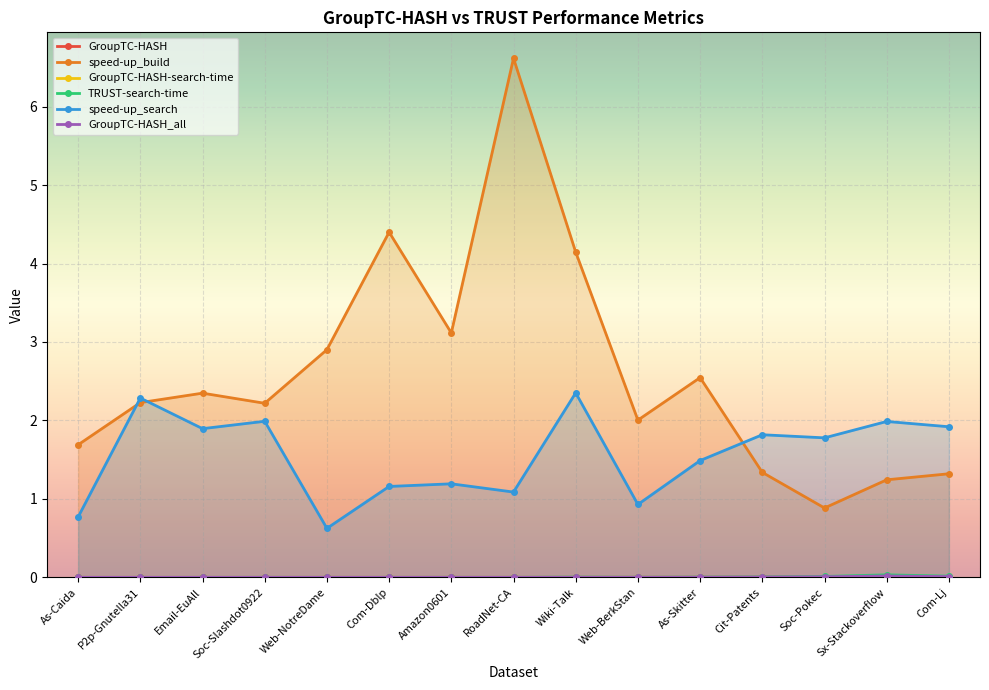

Reading right to left, list all the values displayed in this chart.

GroupTC-HASH: Com-Lj=0.0	Sx-Stackoverflow=0.0	Soc-Pokec=0.0	Cit-Patents=0.0	As-Skitter=0.0	Web-BerkStan=0.0	Wiki-Talk=0.0	RoadNet-CA=0.0	Amazon0601=0.0	Com-Dblp=0.0	Web-NotreDame=0.0	Soc-Slashdot0922=0.0	Email-EuAll=0.0	P2p-Gnutella31=0.0	As-Caida=0.0
speed-up_build: Com-Lj=1.3	Sx-Stackoverflow=1.2	Soc-Pokec=0.9	Cit-Patents=1.3	As-Skitter=2.5	Web-BerkStan=2.0	Wiki-Talk=4.1	RoadNet-CA=6.6	Amazon0601=3.1	Com-Dblp=4.4	Web-NotreDame=2.9	Soc-Slashdot0922=2.2	Email-EuAll=2.3	P2p-Gnutella31=2.2	As-Caida=1.7
GroupTC-HASH-search-time: Com-Lj=0.0	Sx-Stackoverflow=0.0	Soc-Pokec=0.0	Cit-Patents=0.0	As-Skitter=0.0	Web-BerkStan=0.0	Wiki-Talk=0.0	RoadNet-CA=0.0	Amazon0601=0.0	Com-Dblp=0.0	Web-NotreDame=0.0	Soc-Slashdot0922=0.0	Email-EuAll=0.0	P2p-Gnutella31=0.0	As-Caida=0.0
TRUST-search-time: Com-Lj=0.0	Sx-Stackoverflow=0.0	Soc-Pokec=0.0	Cit-Patents=0.0	As-Skitter=0.0	Web-BerkStan=0.0	Wiki-Talk=0.0	RoadNet-CA=0.0	Amazon0601=0.0	Com-Dblp=0.0	Web-NotreDame=0.0	Soc-Slashdot0922=0.0	Email-EuAll=0.0	P2p-Gnutella31=0.0	As-Caida=0.0
speed-up_search: Com-Lj=1.9	Sx-Stackoverflow=2.0	Soc-Pokec=1.8	Cit-Patents=1.8	As-Skitter=1.5	Web-BerkStan=0.9	Wiki-Talk=2.4	RoadNet-CA=1.1	Amazon0601=1.2	Com-Dblp=1.2	Web-NotreDame=0.6	Soc-Slashdot0922=2.0	Email-EuAll=1.9	P2p-Gnutella31=2.3	As-Caida=0.8
GroupTC-HASH_all: Com-Lj=0.0	Sx-Stackoverflow=0.0	Soc-Pokec=0.0	Cit-Patents=0.0	As-Skitter=0.0	Web-BerkStan=0.0	Wiki-Talk=0.0	RoadNet-CA=0.0	Amazon0601=0.0	Com-Dblp=0.0	Web-NotreDame=0.0	Soc-Slashdot0922=0.0	Email-EuAll=0.0	P2p-Gnutella31=0.0	As-Caida=0.0